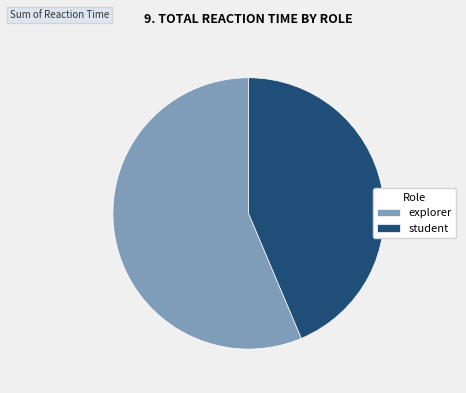

Does explorer represent more than half of the total?

Yes